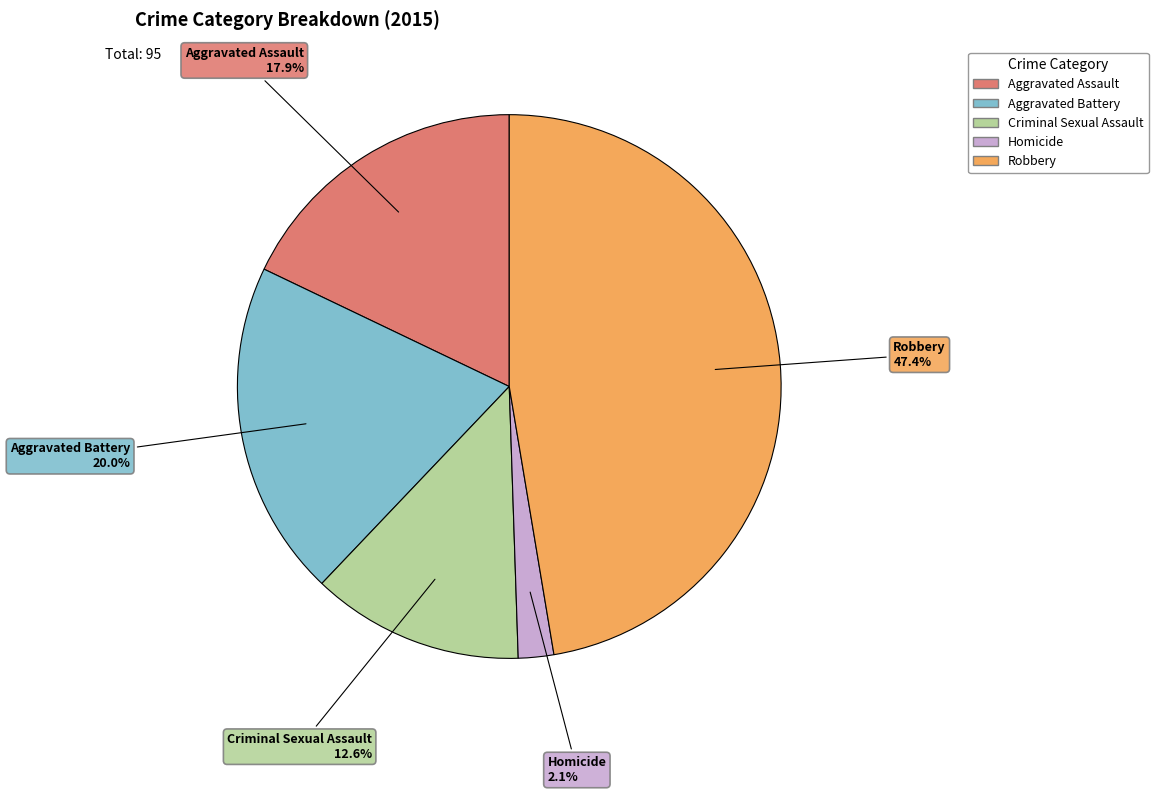

What percentage is NOT represented by Robbery?

52.6%